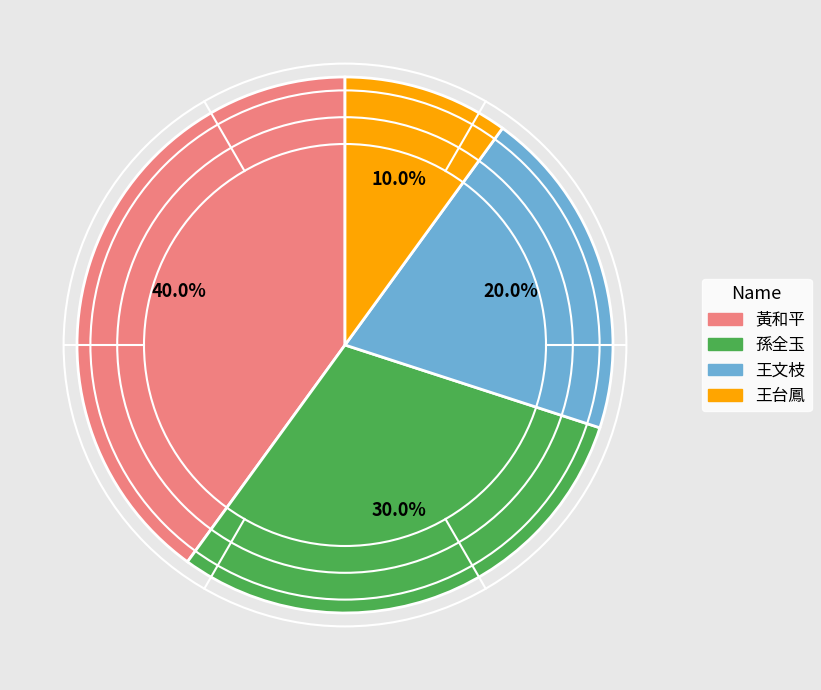

What percentage do 黃和平 and 王台鳳 together represent?

50.0%